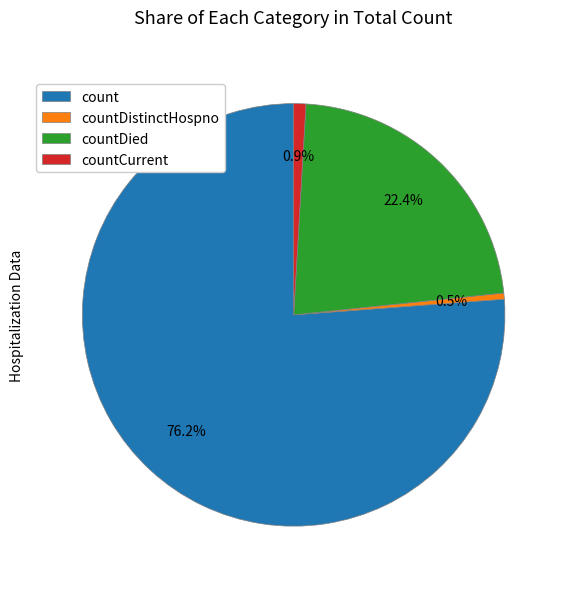

What is the ratio of the value at count to the value at countCurrent?

81.9